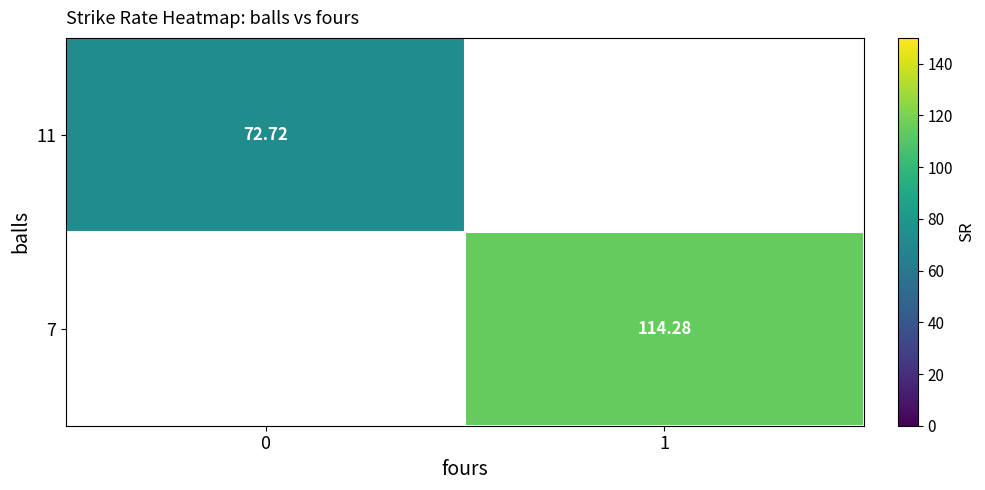

How many categories are shown in the chart?

2